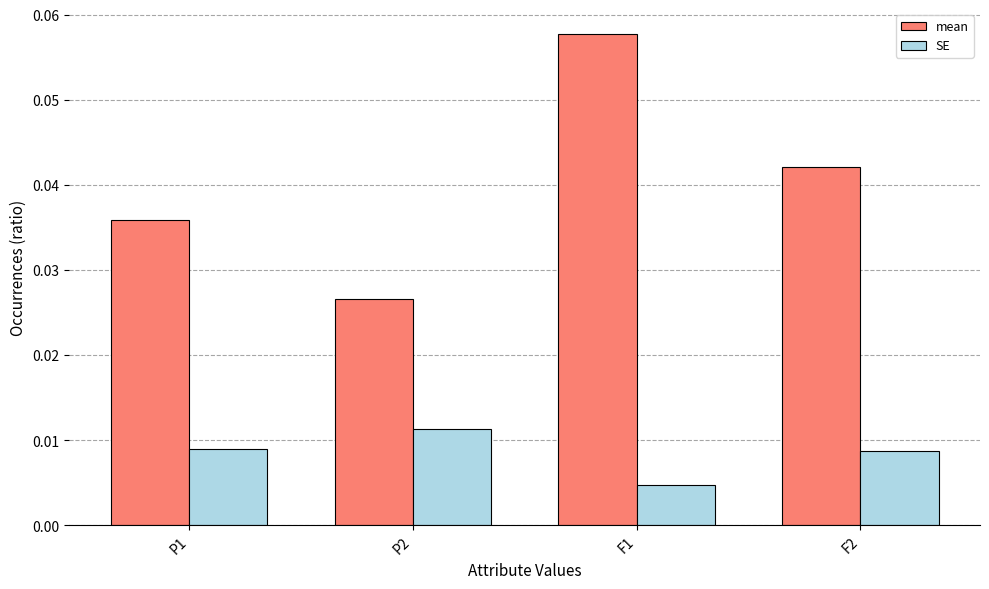

At which label does mean reach its peak?

F1